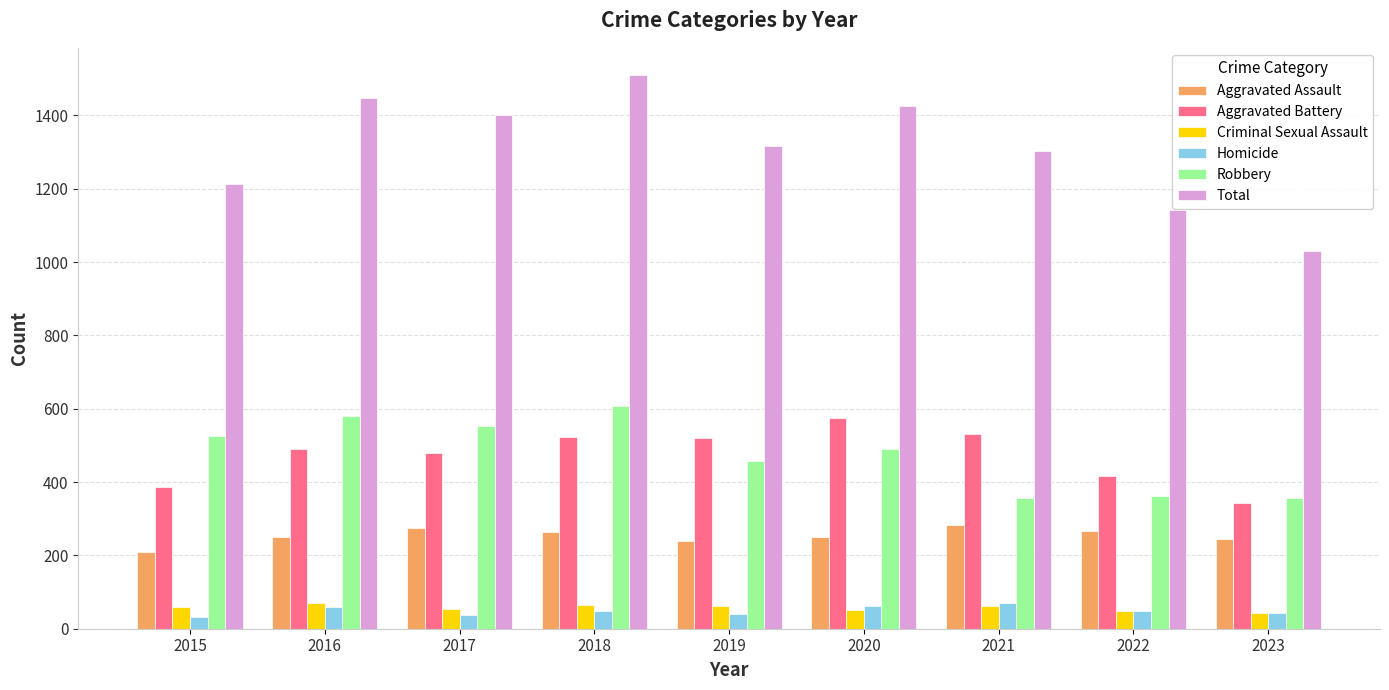

At which label does Aggravated Battery reach its minimum?

2023